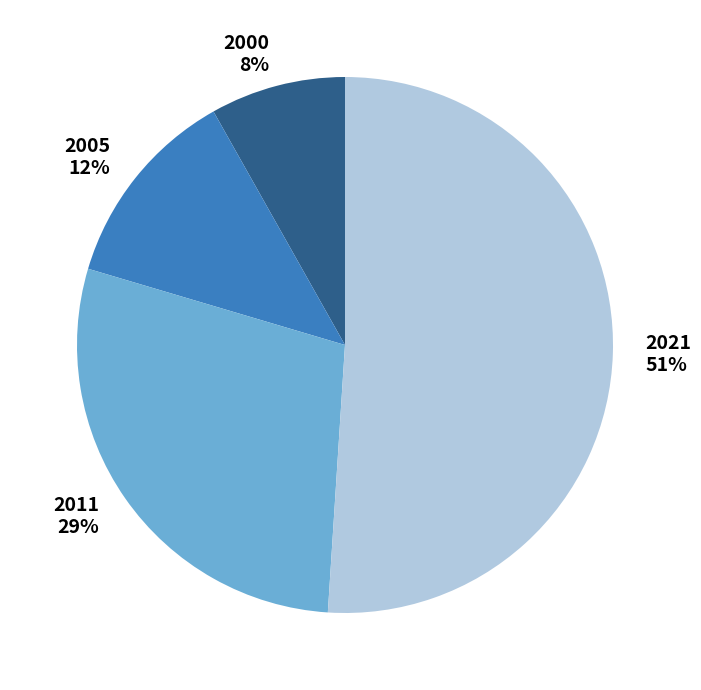

To the nearest percent, what portion does 2011 represent?

29%